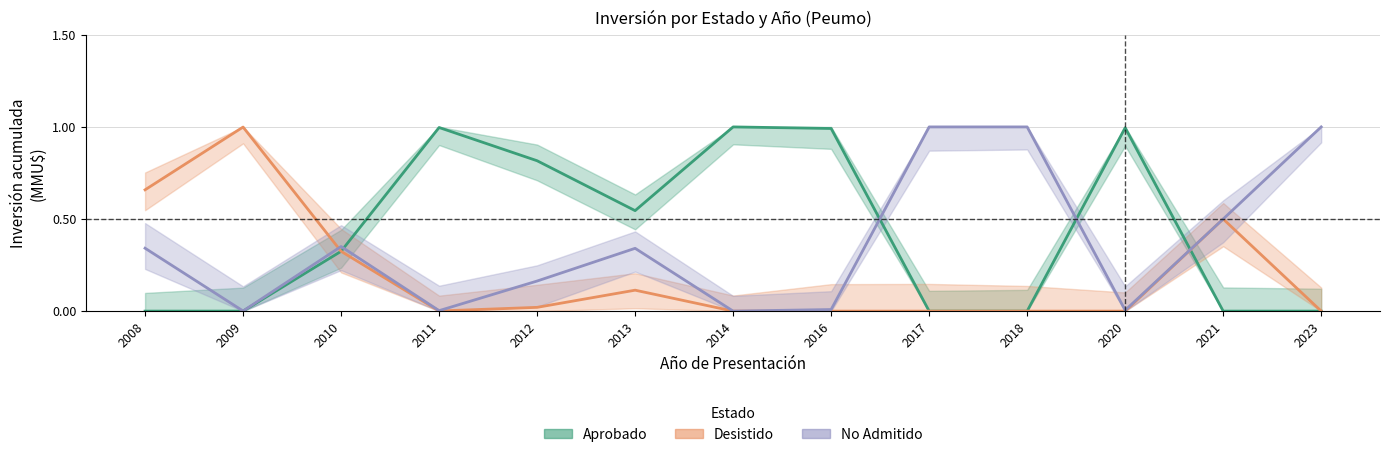

Reading right to left, list all the values displayed in this chart.

Aprobado: 2023=0.0	2021=0.0	2020=1.0	2018=0.0	2017=0.0	2016=1.0	2014=1.0	2013=0.5	2012=0.8	2011=1.0	2010=0.3	2009=0.0	2008=0.0
Desistido: 2023=0.0	2021=0.5	2020=0.0	2018=0.0	2017=0.0	2016=0.0	2014=0.0	2013=0.1	2012=0.0	2011=0.0	2010=0.3	2009=1.0	2008=0.7
No Admitido: 2023=1.0	2021=0.5	2020=0.0	2018=1.0	2017=1.0	2016=0.0	2014=0.0	2013=0.3	2012=0.2	2011=0.0	2010=0.4	2009=0.0	2008=0.3